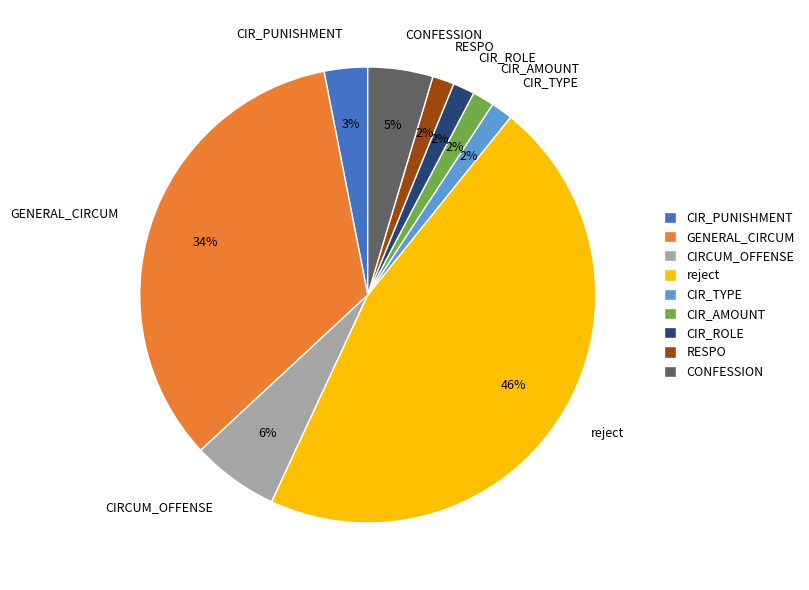

Is it true that reject is 56% of the pie?

False